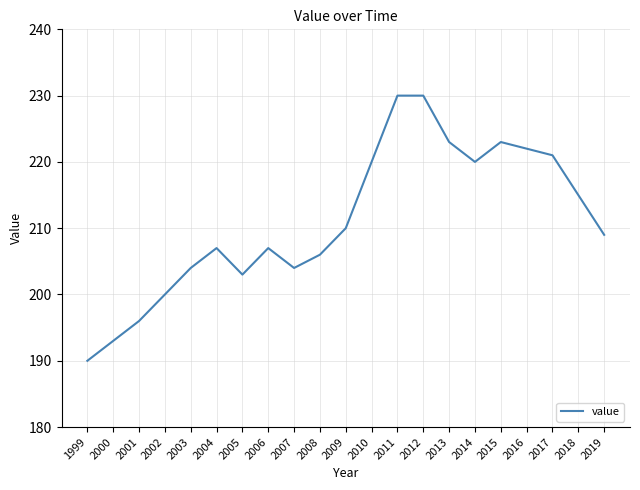

Reading left to right, transcribe all the data shown in this chart.

1999=190	2000=193	2001=196	2002=200	2003=204	2004=207	2005=203	2006=207	2007=204	2008=206	2009=210	2010=220	2011=230	2012=230	2013=223	2014=220	2015=223	2016=222	2017=221	2018=215	2019=209